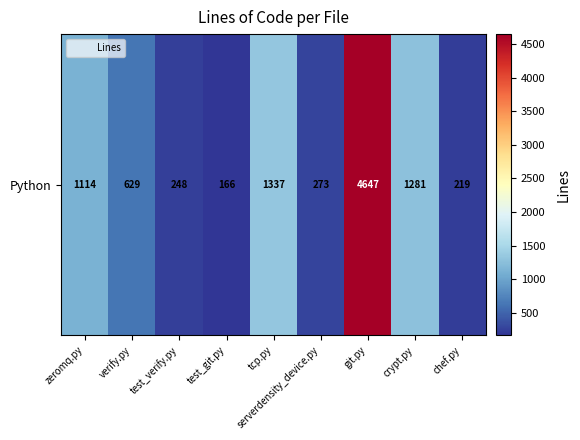

Between tcp.py and test_git.py, which is larger?

tcp.py